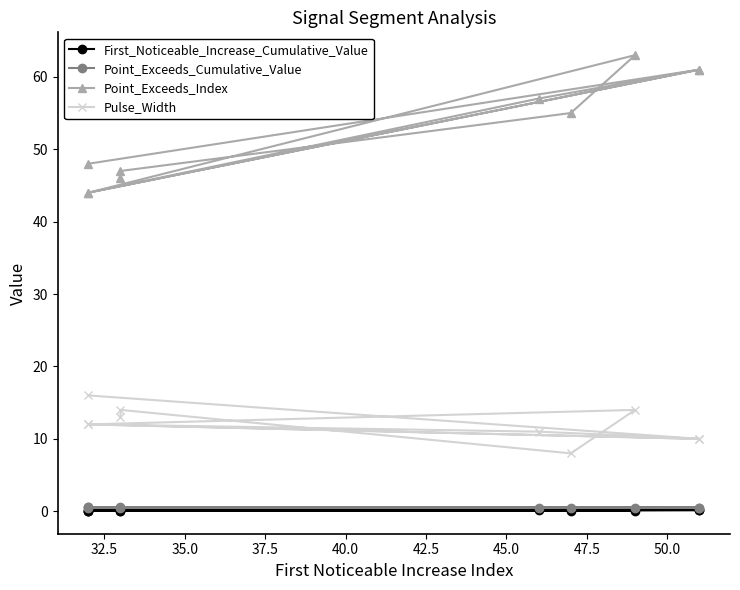

How many lines are shown in the chart?

4